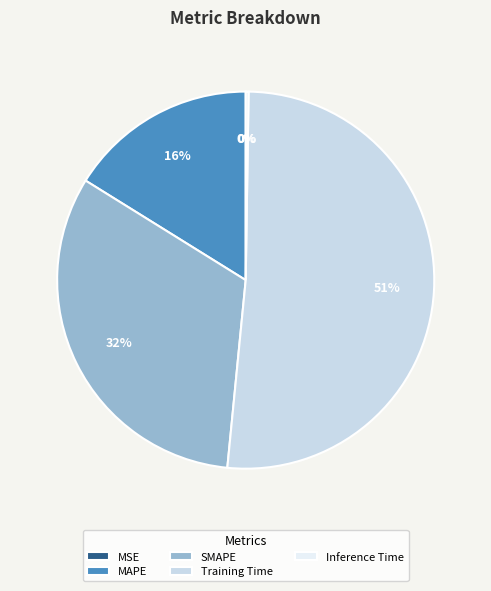

Which category has the biggest portion of the pie?

Training Time